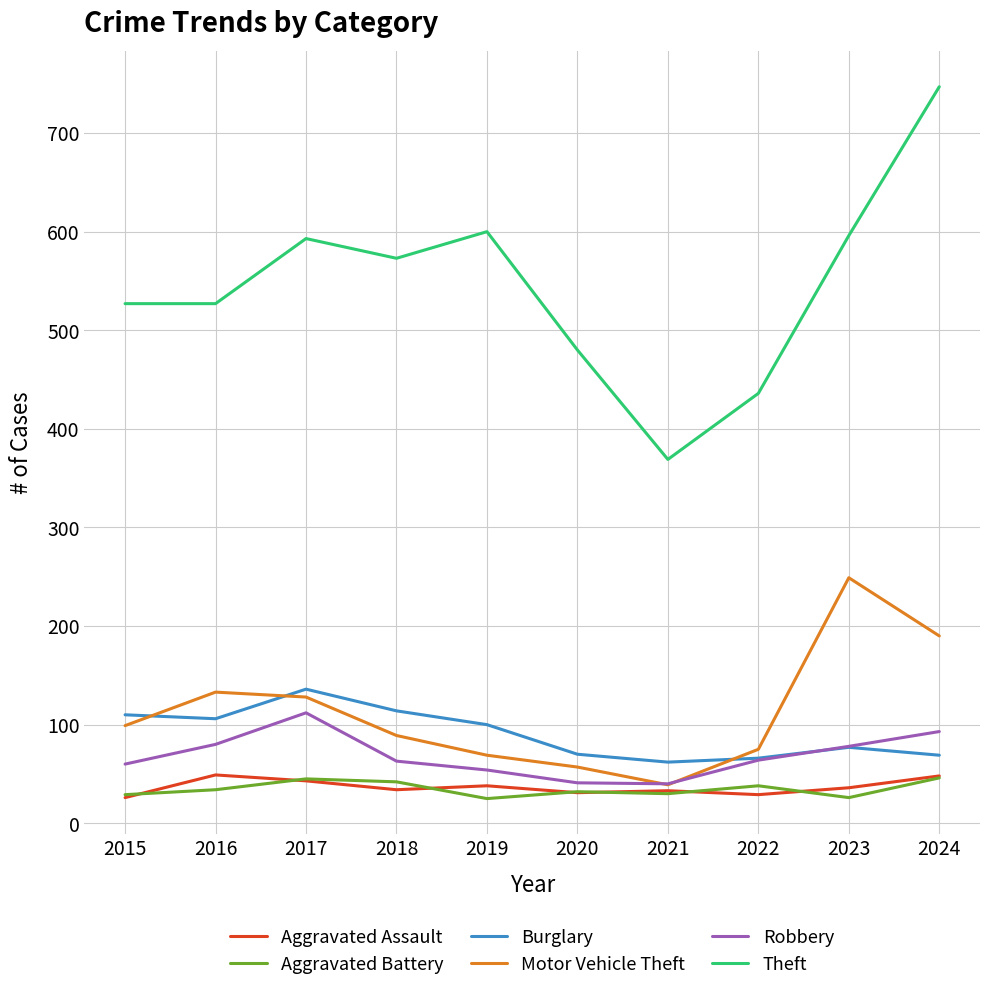

What is the maximum value for Aggravated Battery?

46